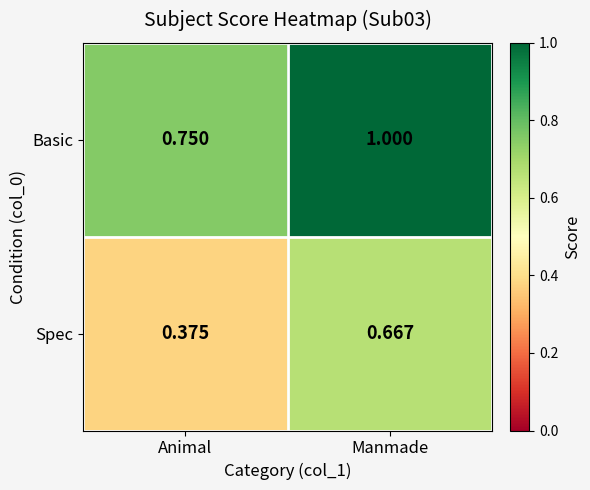

Rank the series at Manmade from lowest to highest value.

Spec, Basic